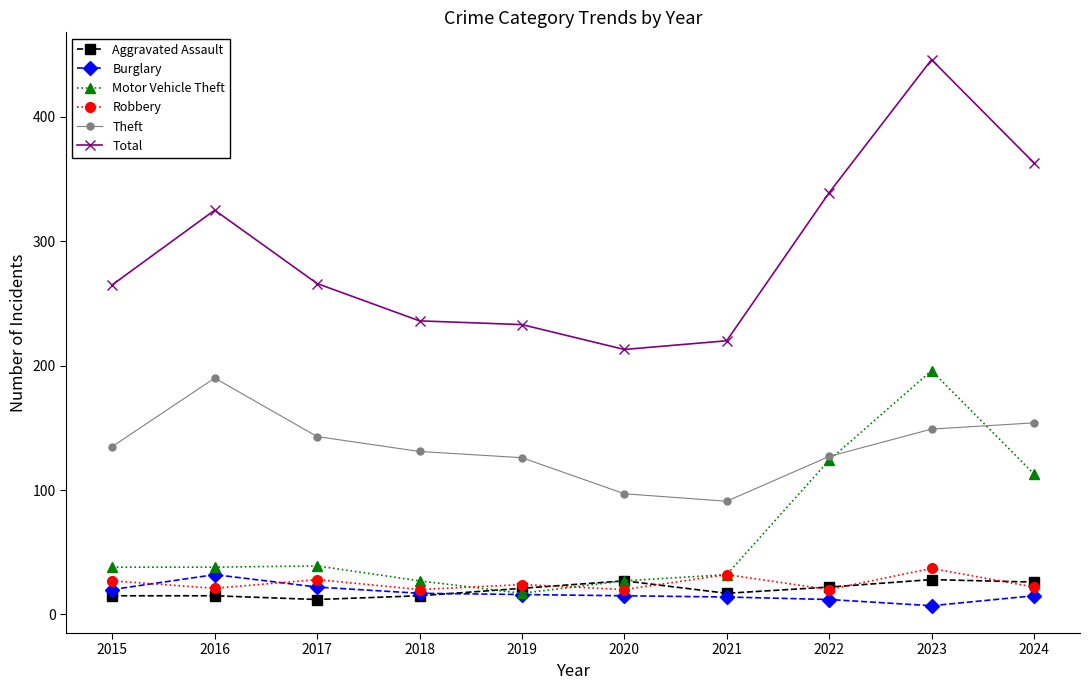

What is the smallest value displayed?

7